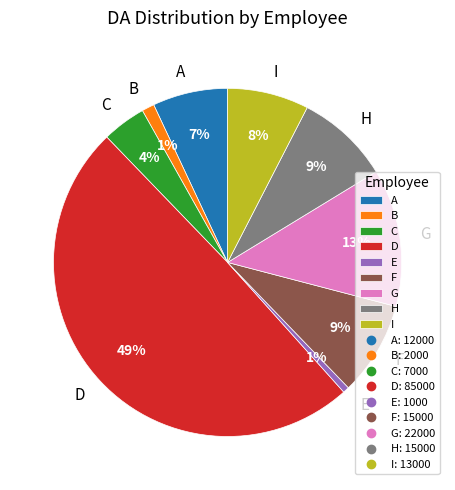

Is the sum of B and F greater than half?

No